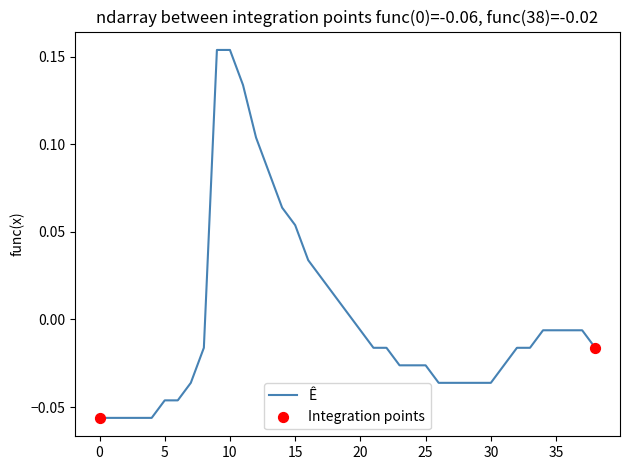

How many lines are shown in the chart?

1